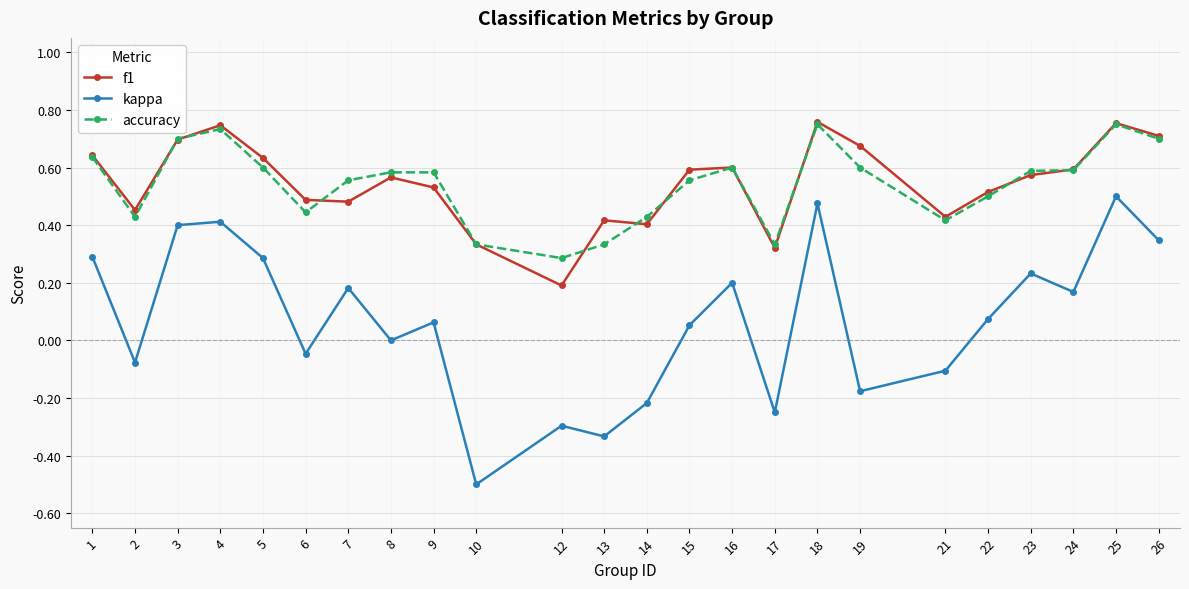

Where is kappa nearest to the value 0?

8